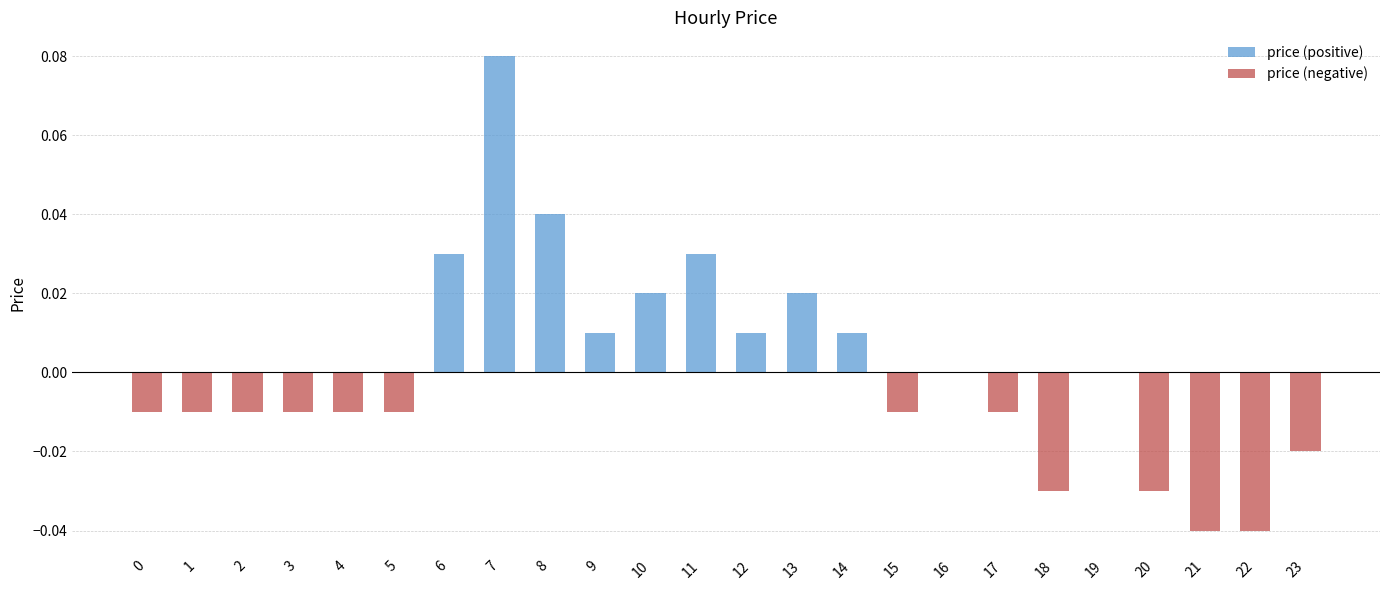

True or false: price (positive) has a value of 0.0 at 16.

False